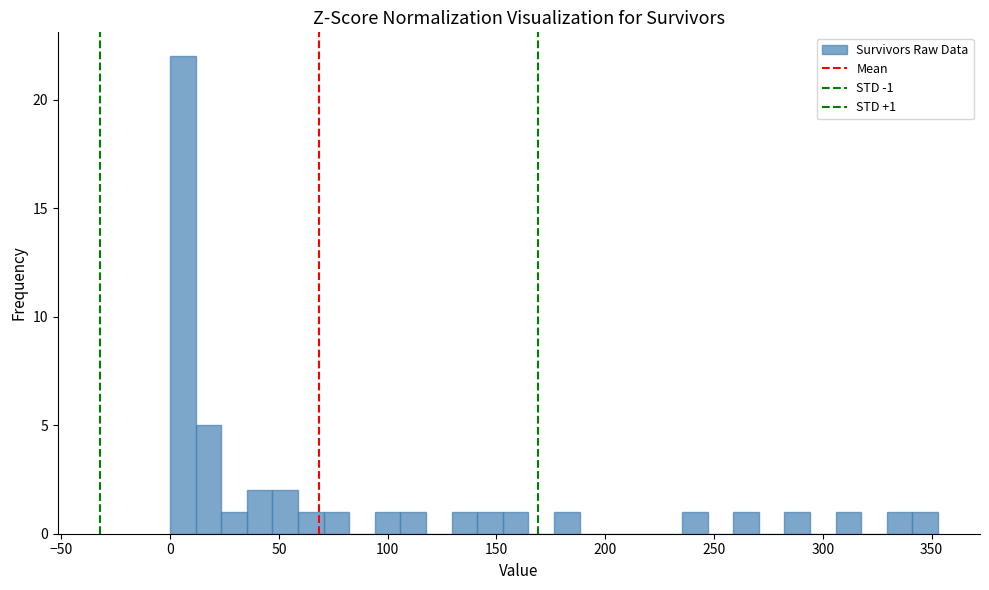

Read against the x-axis, roughly where is the centre of the tallest bar?

5